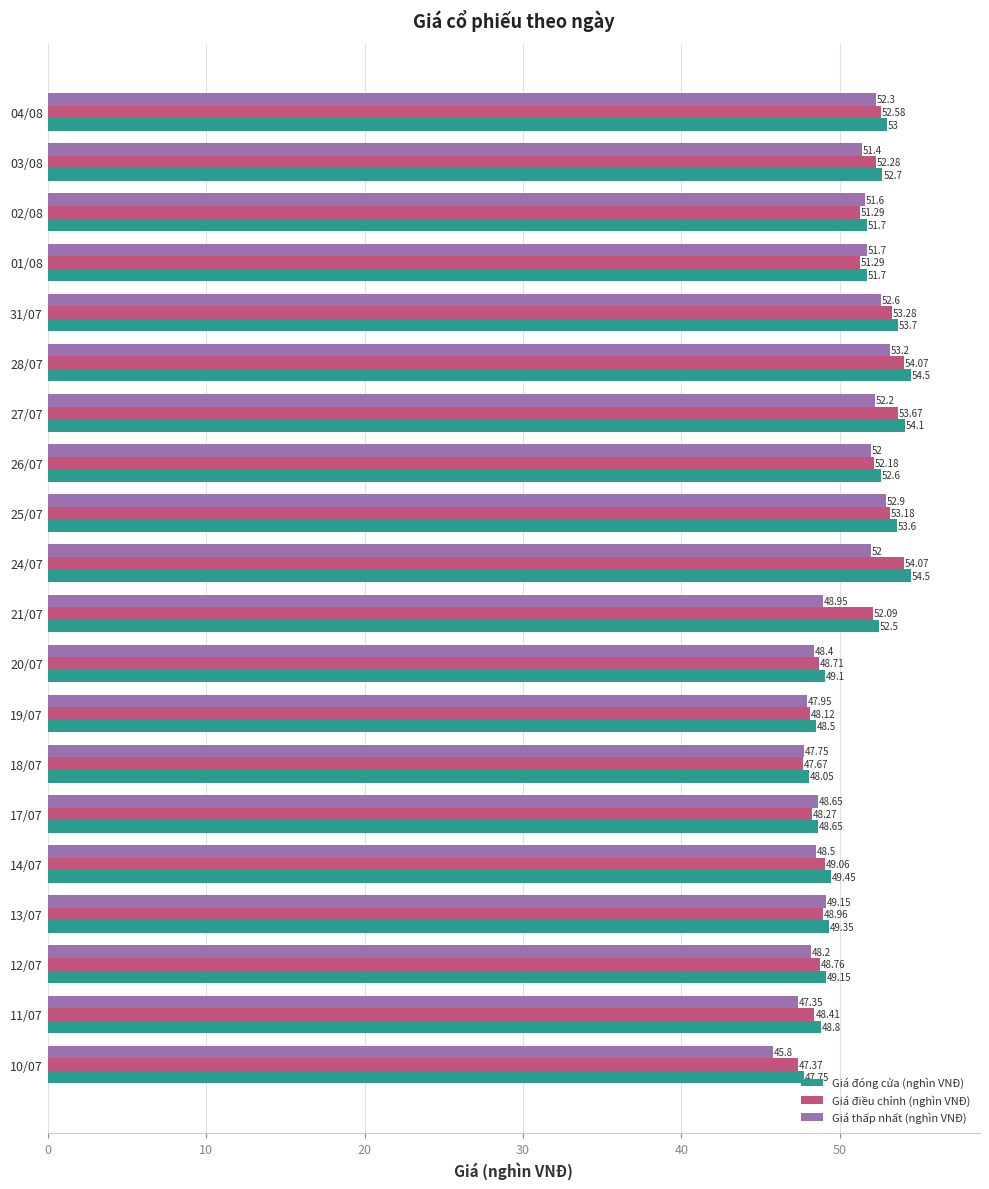

What is the sum of all Giá đóng cửa (nghìn VNĐ) values?

1023.4